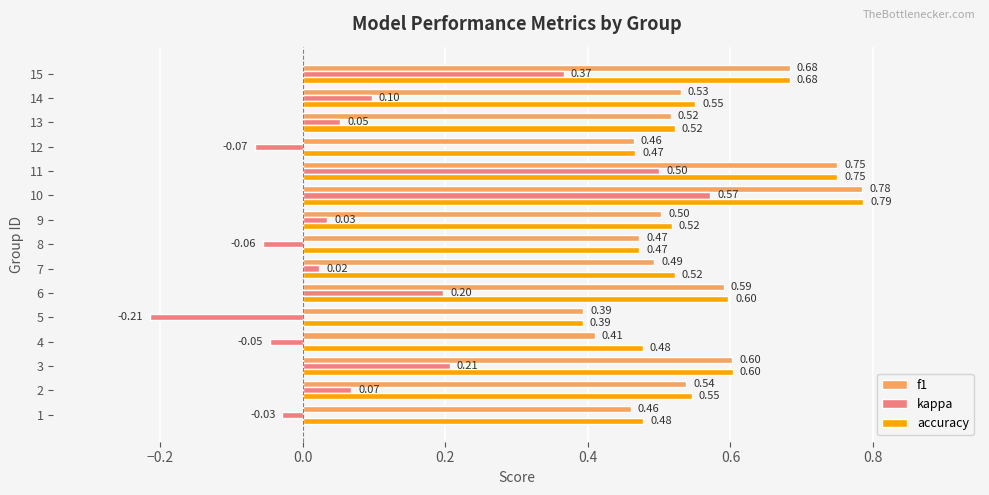

What is the sum of the f1 values at 6 and 9?

1.1